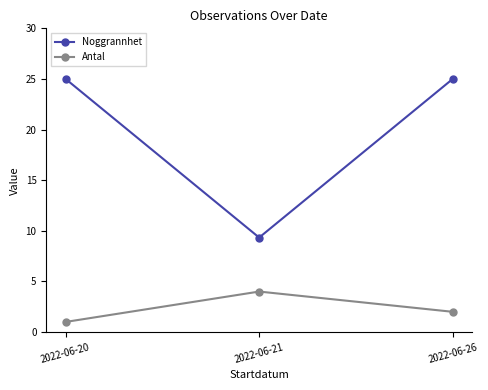

Count the number of data series in this chart.

2